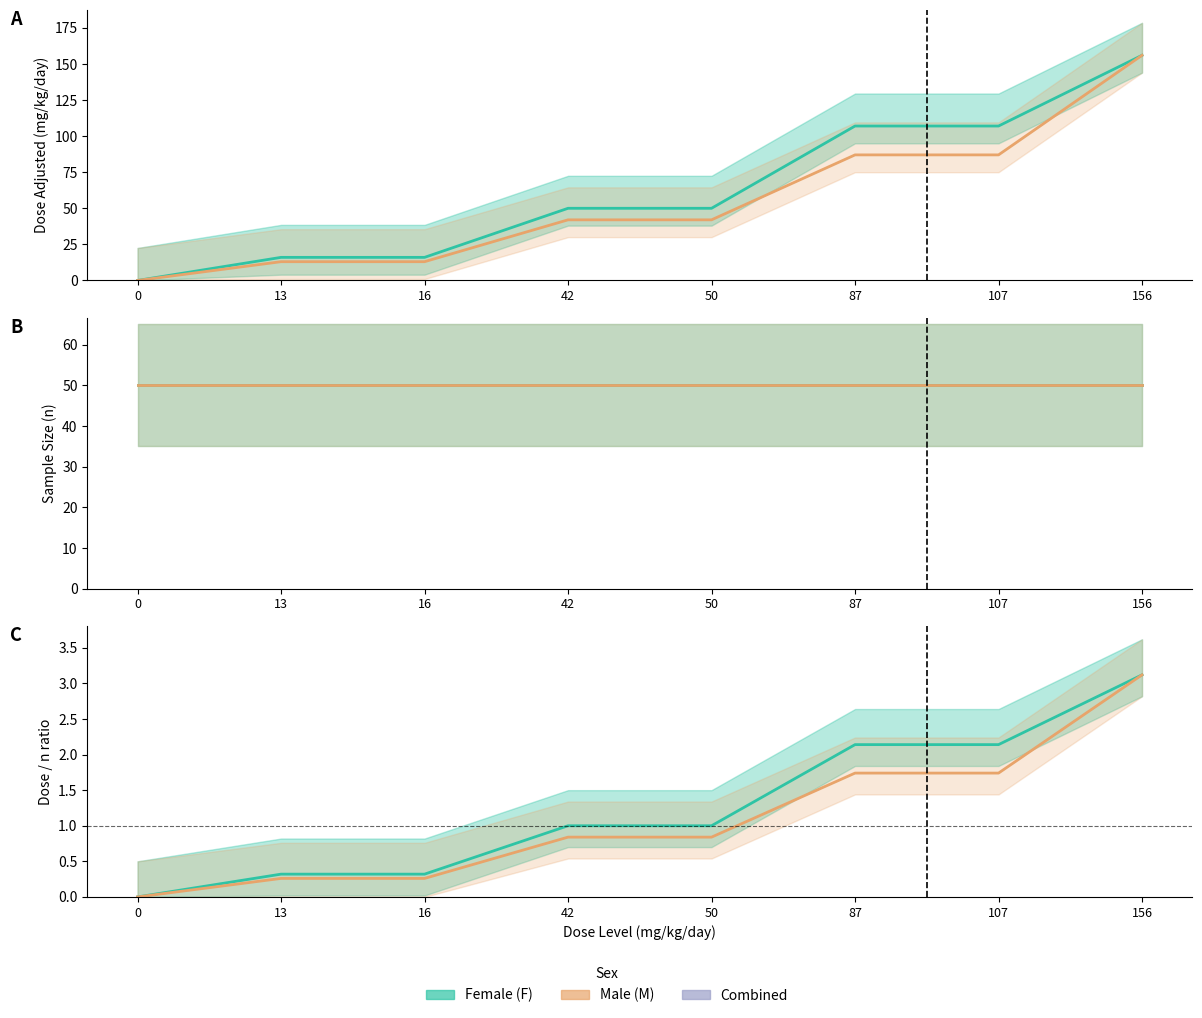

Is the value of dose_adjusted_F at 156 greater than the value of dose_adjusted_M at 50?

Yes